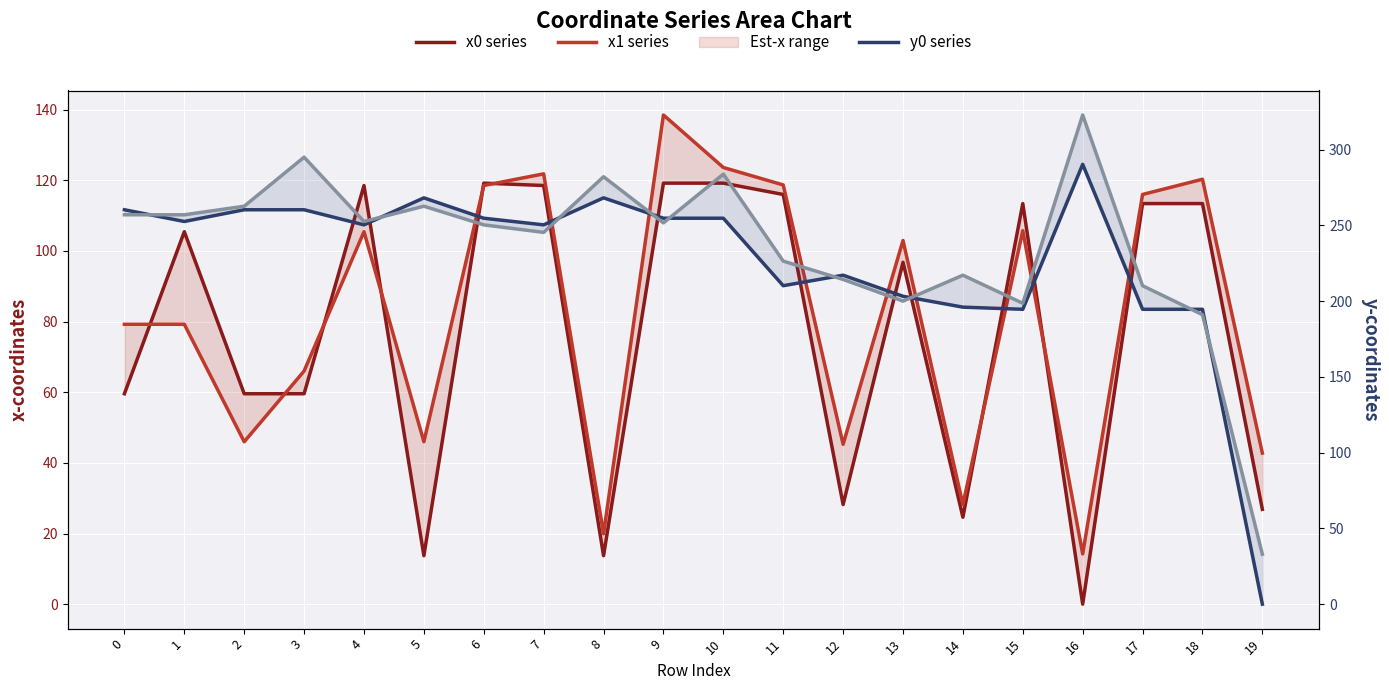

Which series changed the most between 3 and 5?

x0 series